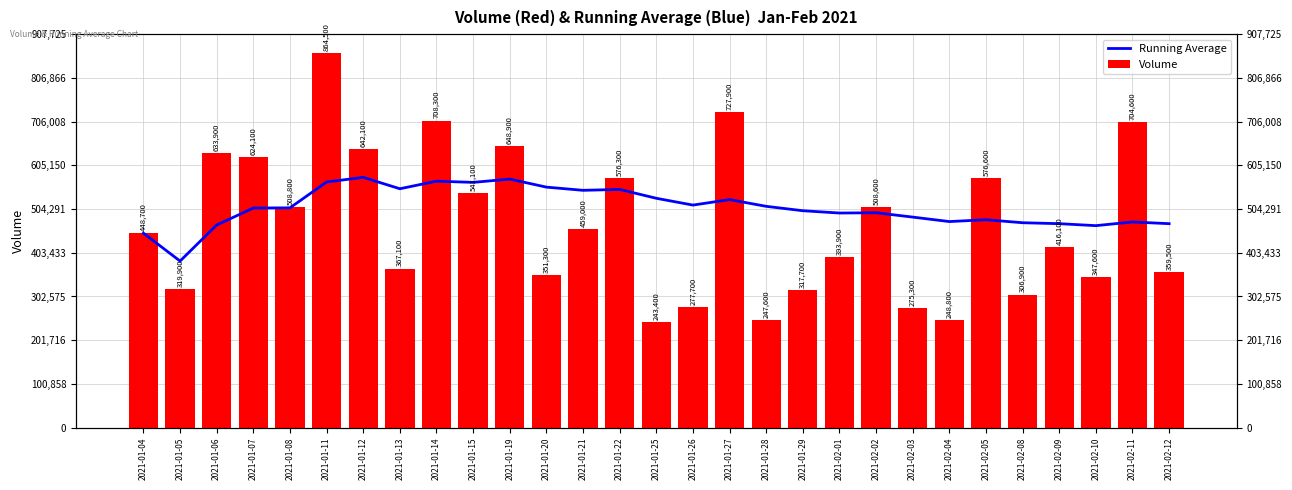

How many data points in Running Average are less than 506650?

14